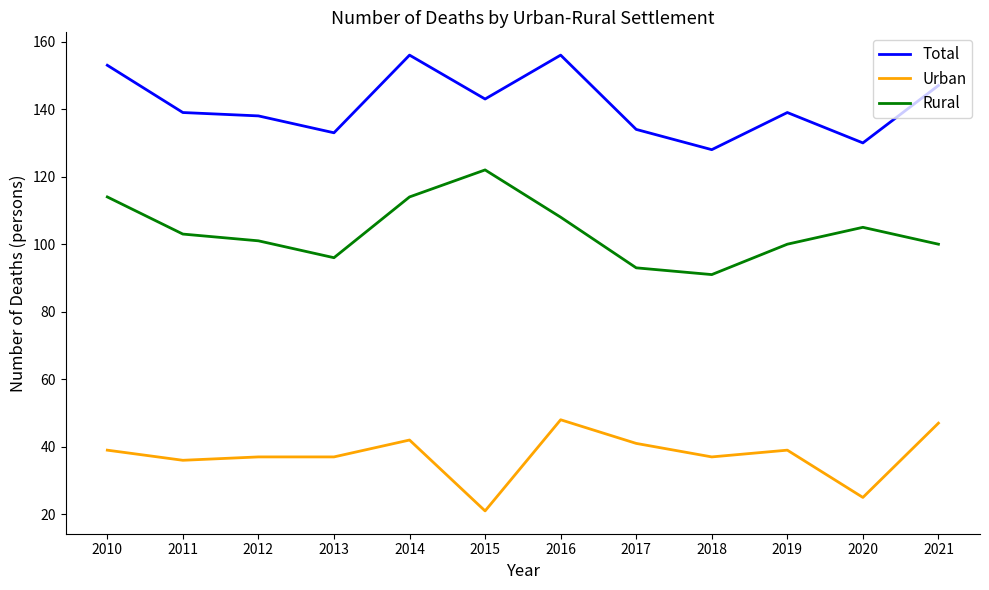

Which series has the widest spread of values?

Rural